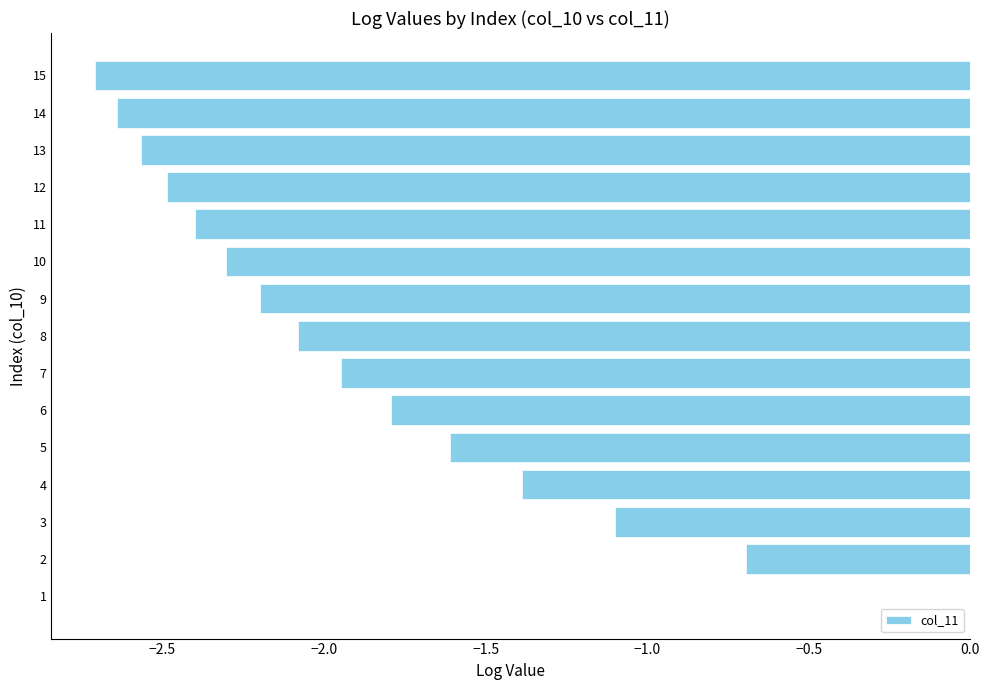

Is it true that the value at 10 is -2.3?

True